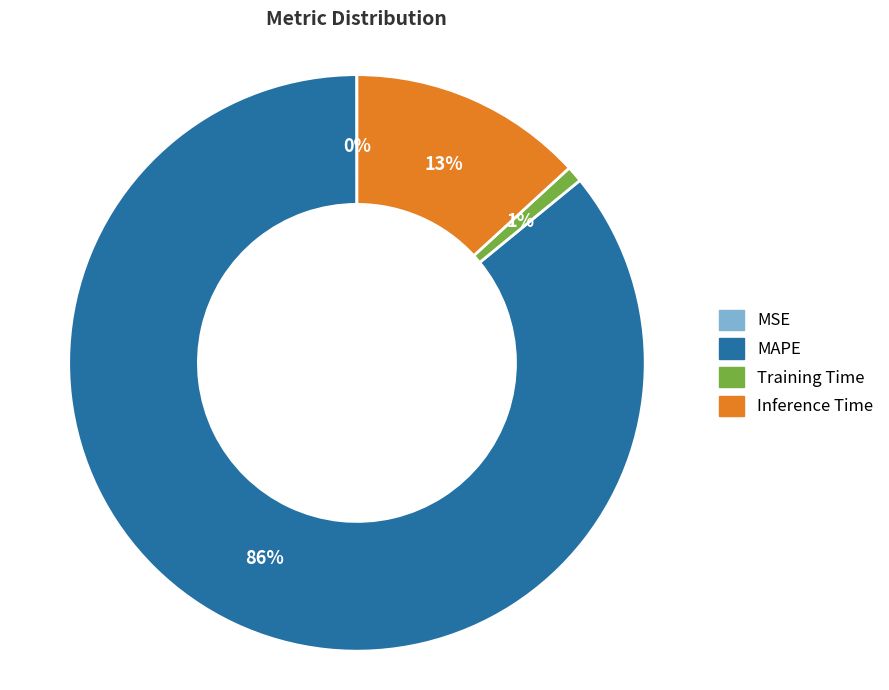

Does MAPE account for over 50% of the chart?

Yes